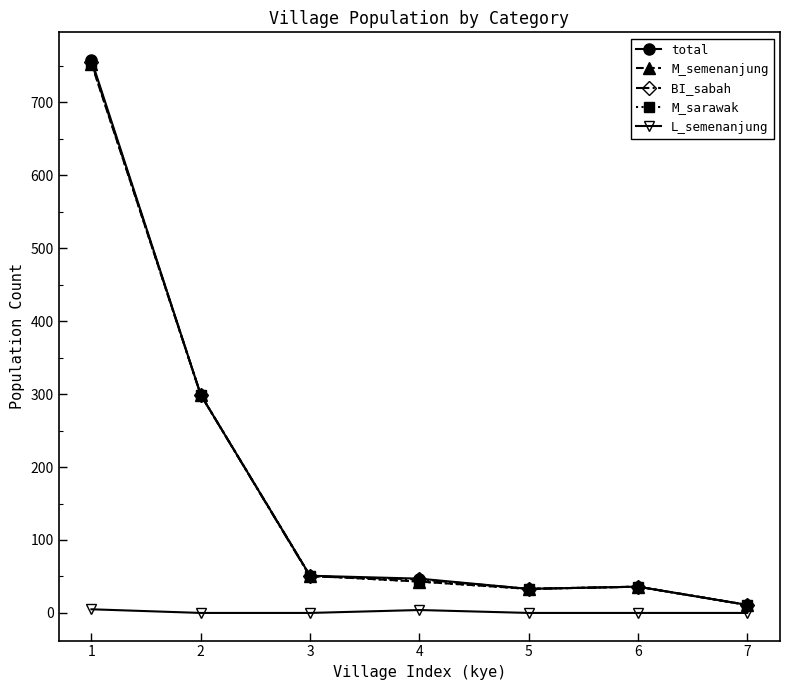

What is the sum of the M_sarawak values at 3 and 1?

805